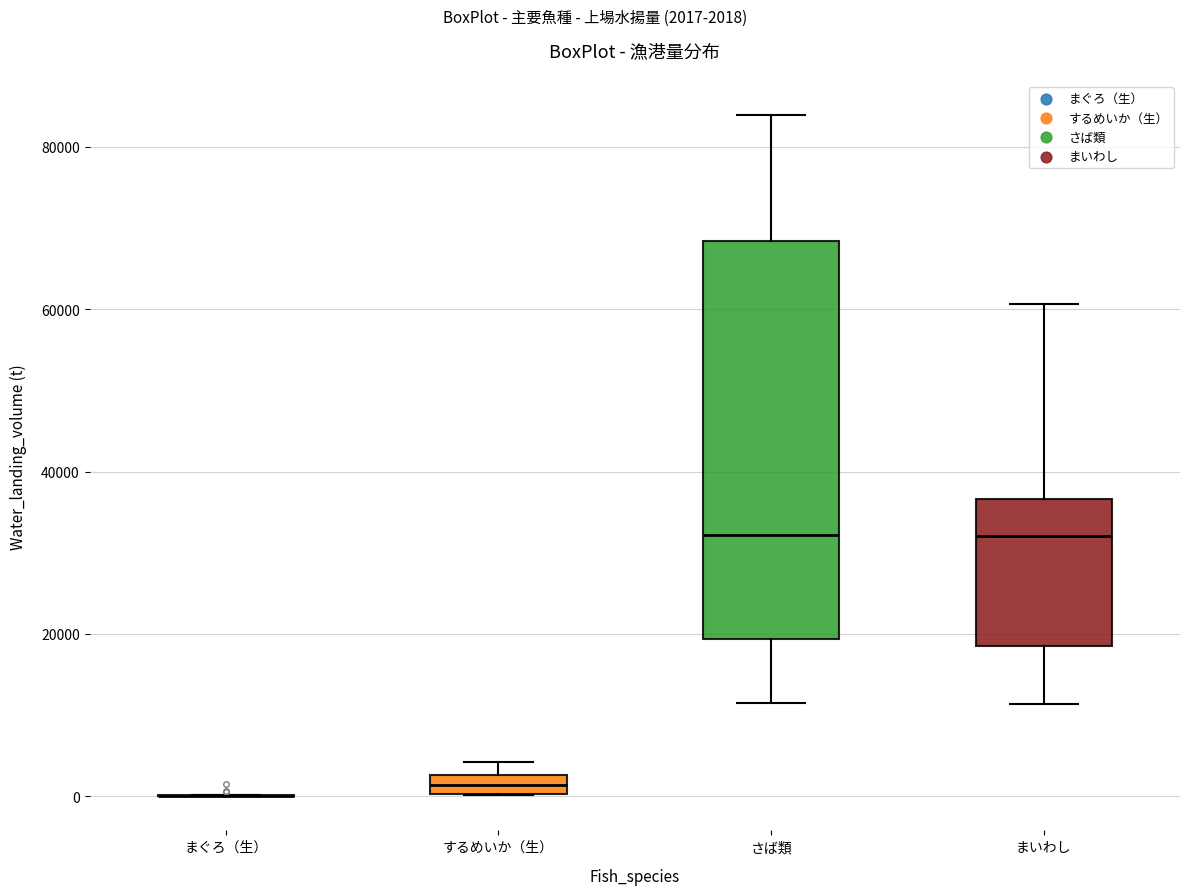

Which box is the tallest, from its lower edge to its upper edge?

さば類